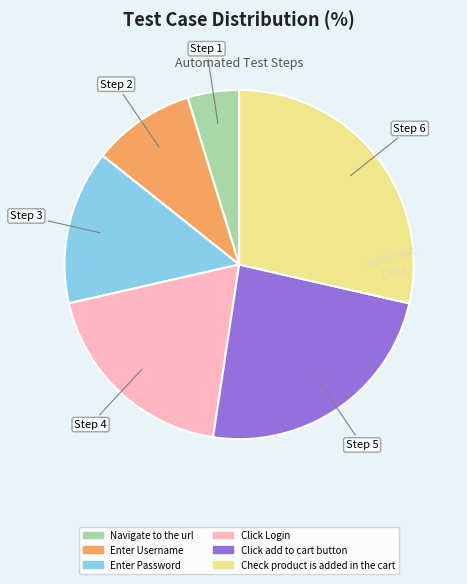

True or false: Click Login accounts for 19% of the total.

True